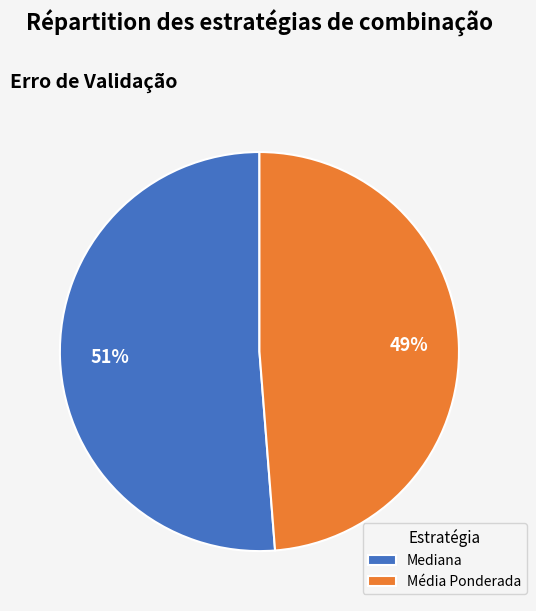

How many segments does this pie chart have?

2